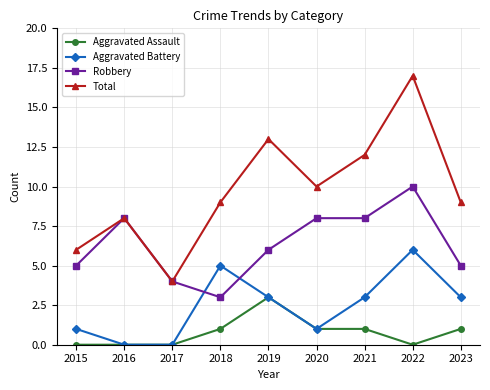

Which series has the widest spread of values?

Total